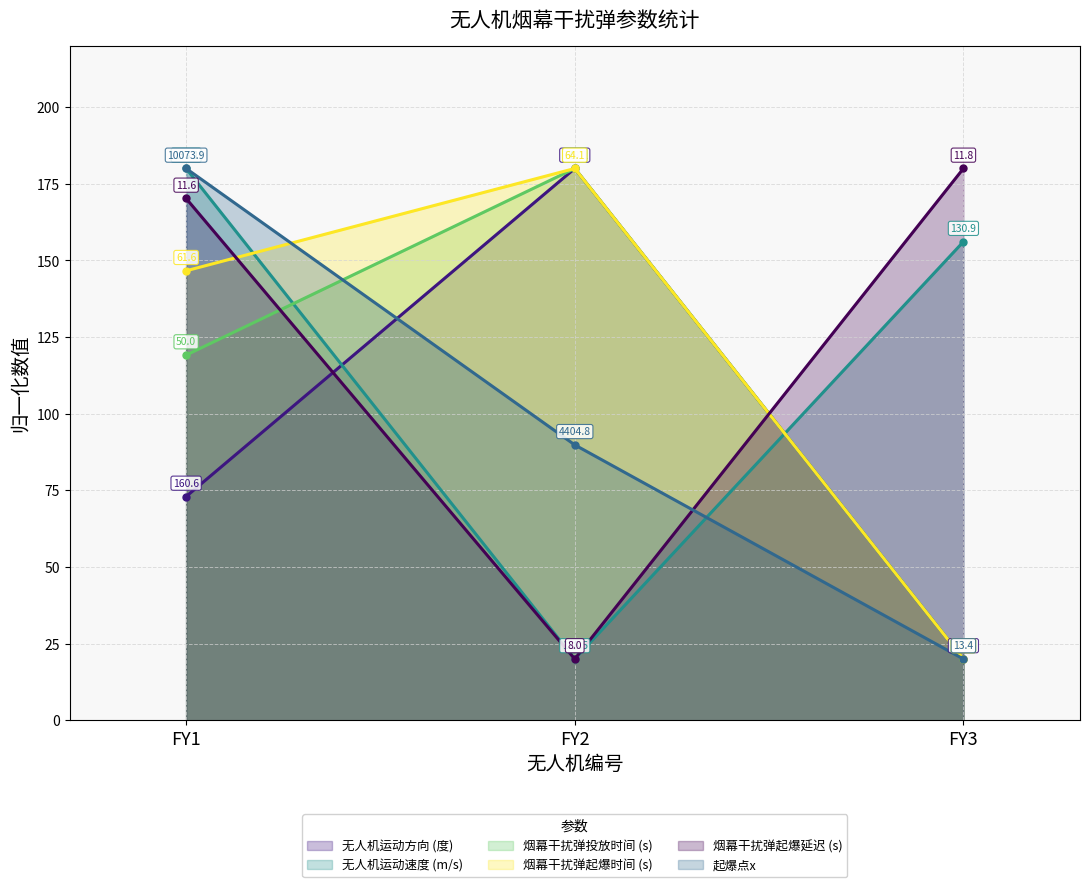

Does the chart have visible grid lines?

Yes